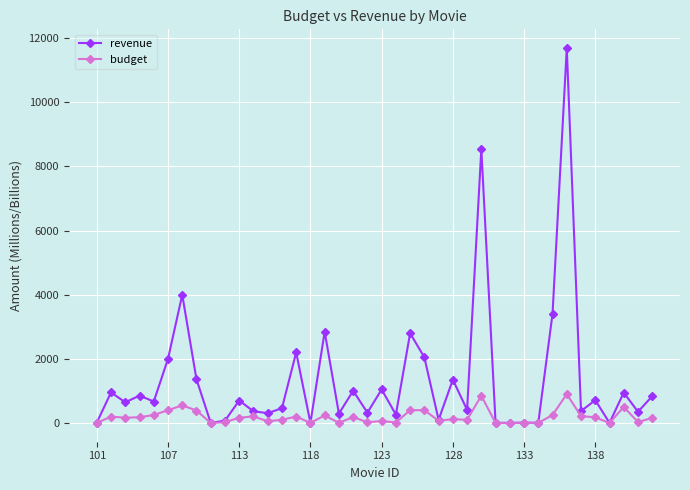

Which series has the widest spread of values?

revenue